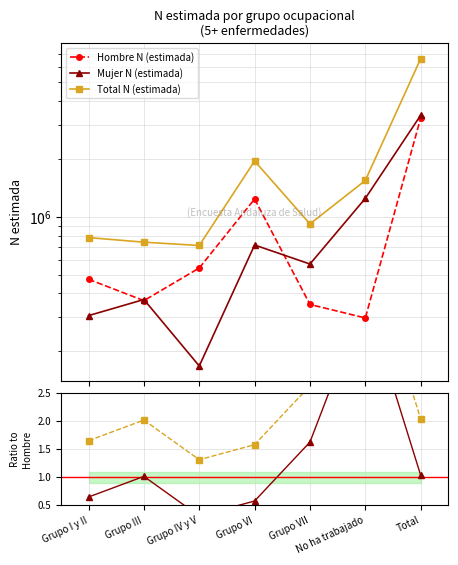

The Mujer N (estimada) series shows 568752.0 at Grupo VII. True or false?

True